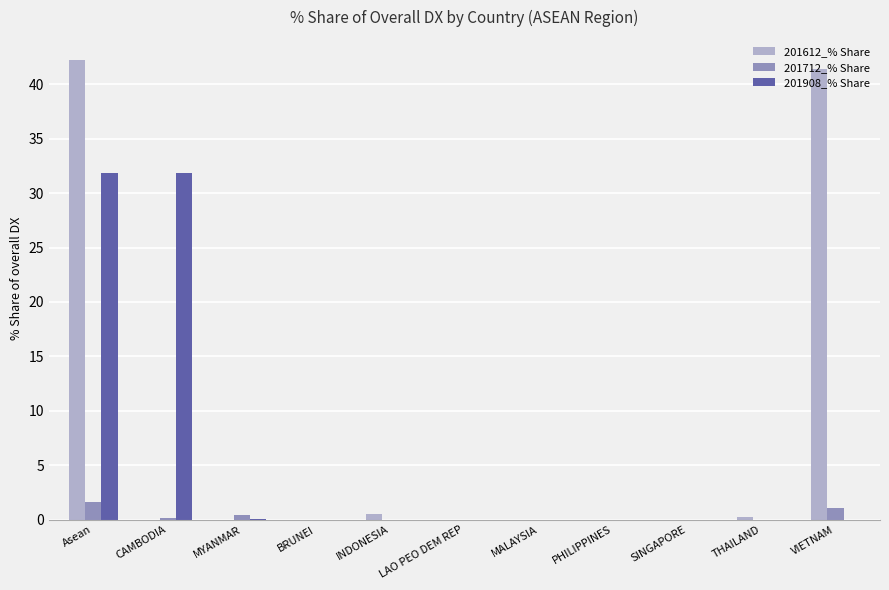

The 201612_% Share series shows 28.5 at CAMBODIA. True or false?

False